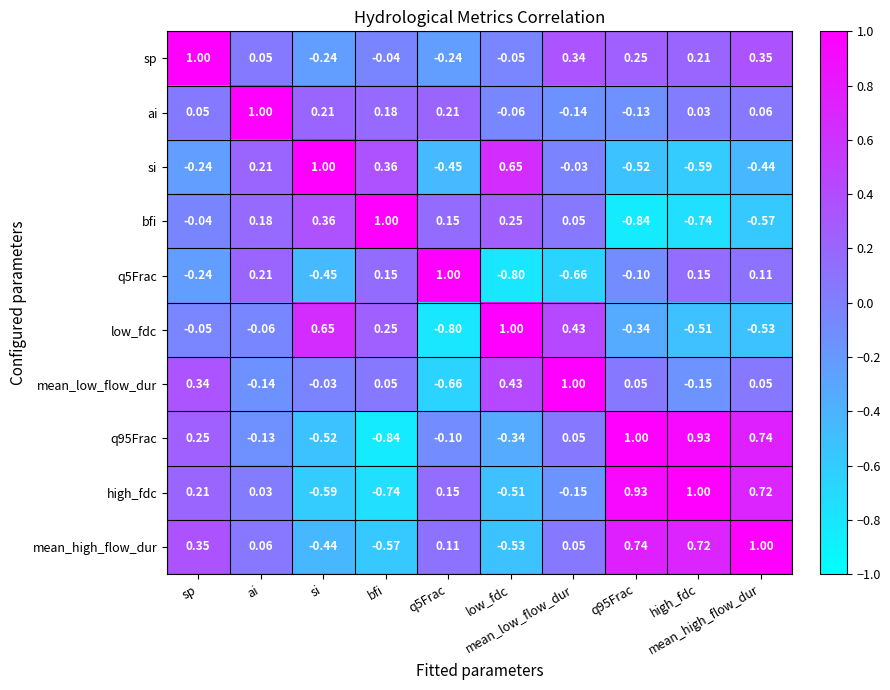

List the series in order of their peak value, highest first.

si, bfi, mean_low_flow_dur, q95Frac, sp, ai, q5Frac, low_fdc, high_fdc, mean_high_flow_dur